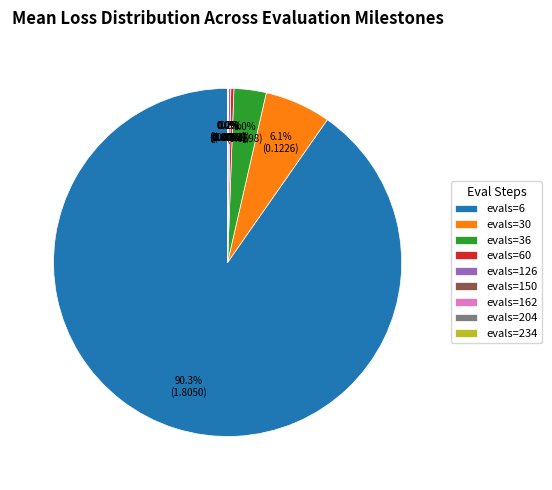

Is the sum of evals=6 and evals=36 greater than half?

Yes